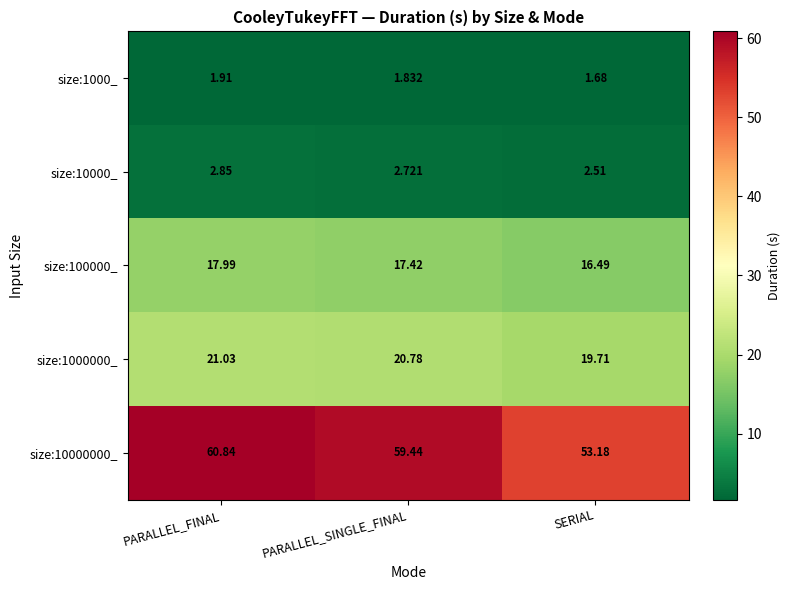

Which category has the highest value in the size:10000000_ series?

PARALLEL_FINAL